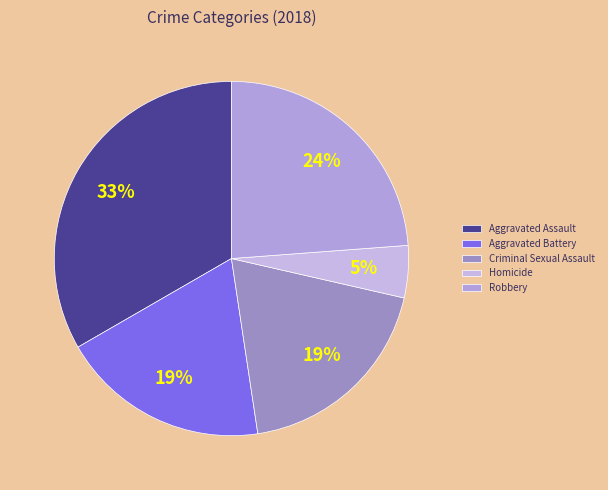

What is the largest slice in the pie chart?

Aggravated Assault